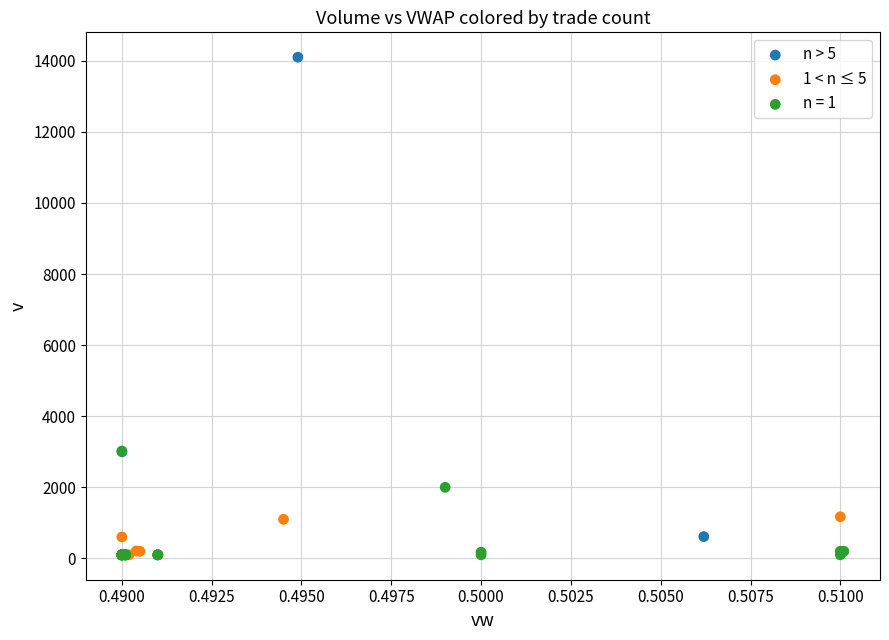

Which series has the widest spread of Y values?

n > 5